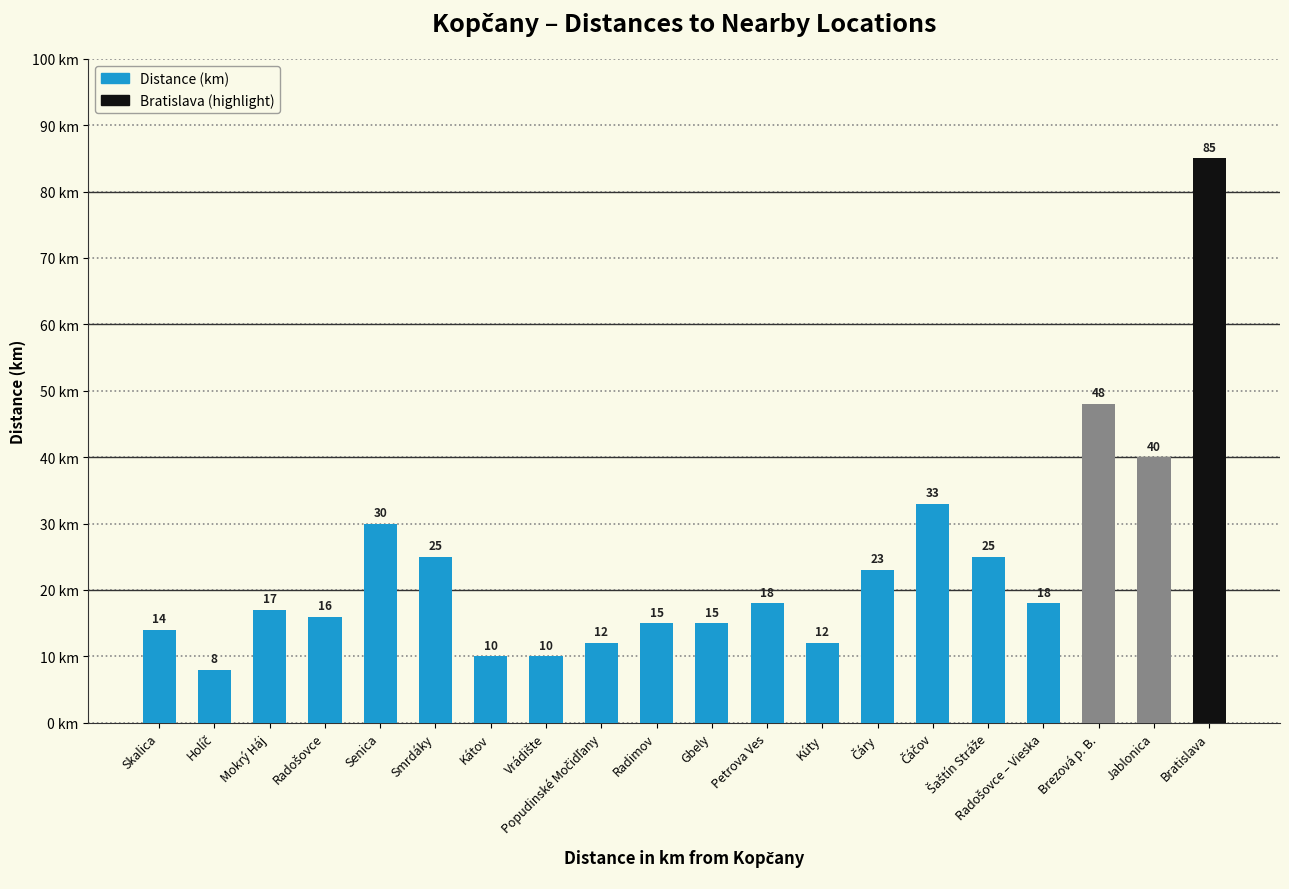

What is the average value?

24